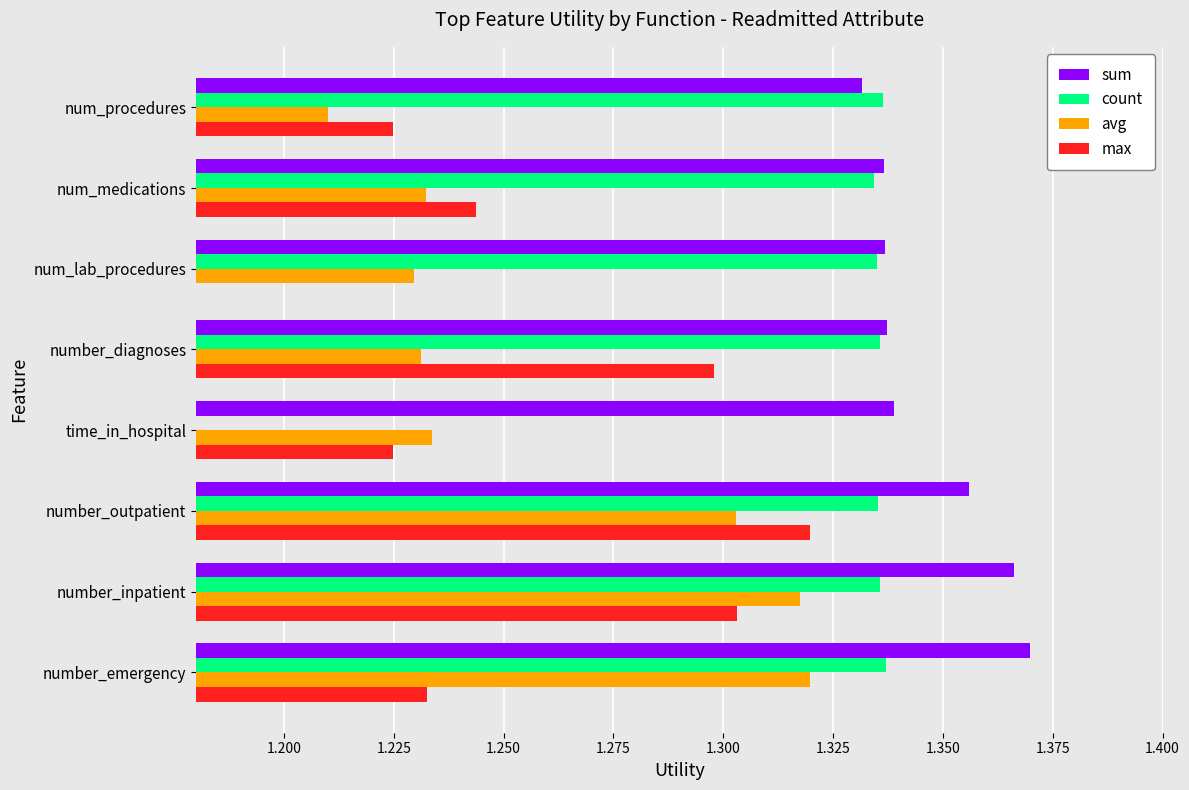

Which series has the largest total across all categories?

sum